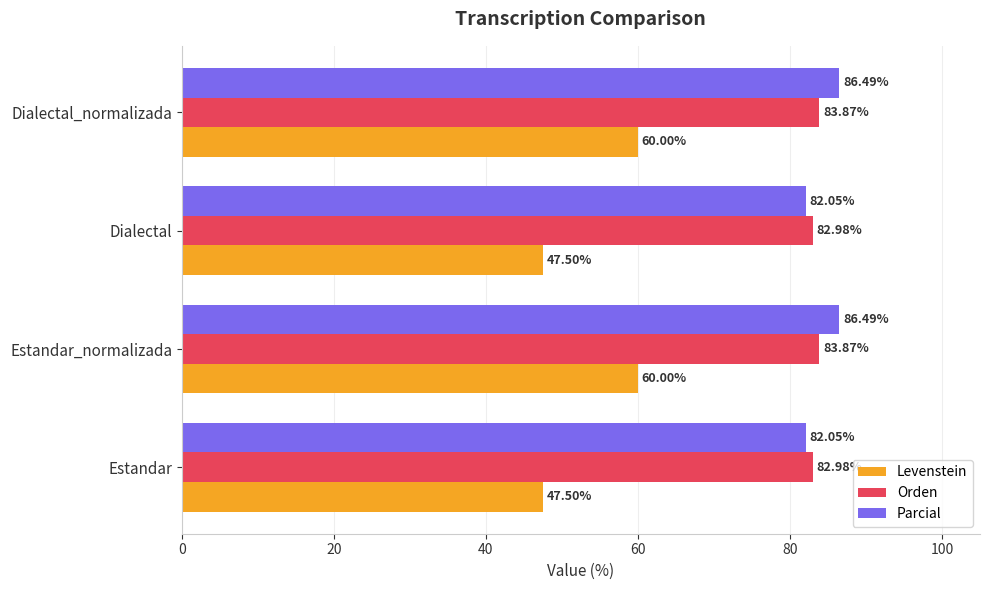

What is the difference between the maximum and second lowest values in the Parcial series?

4.4